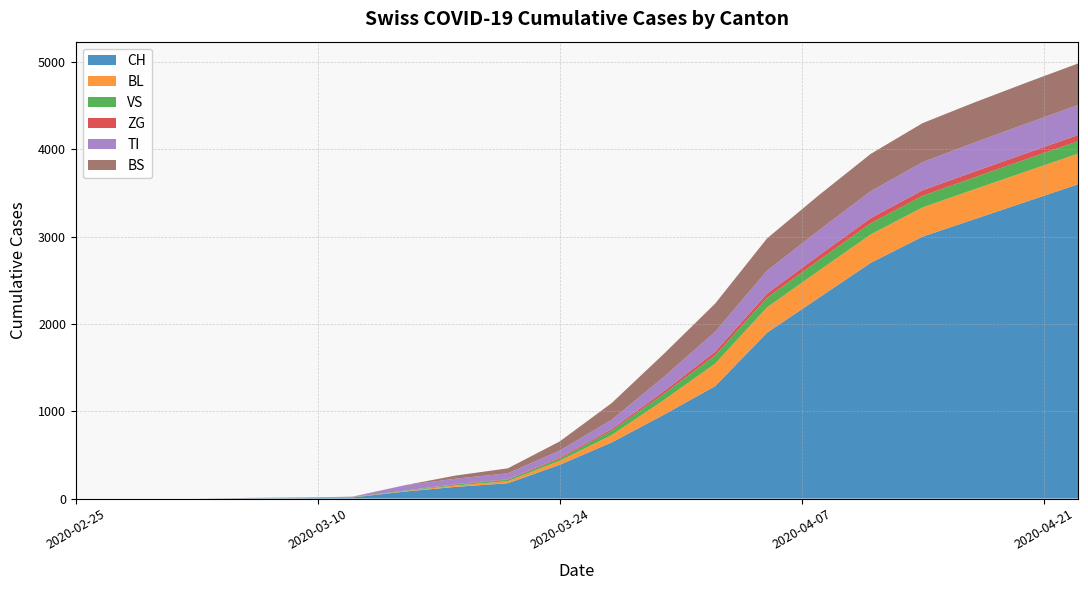

What are all the series names shown in the legend?

CH, BL, VS, ZG, TI, BS